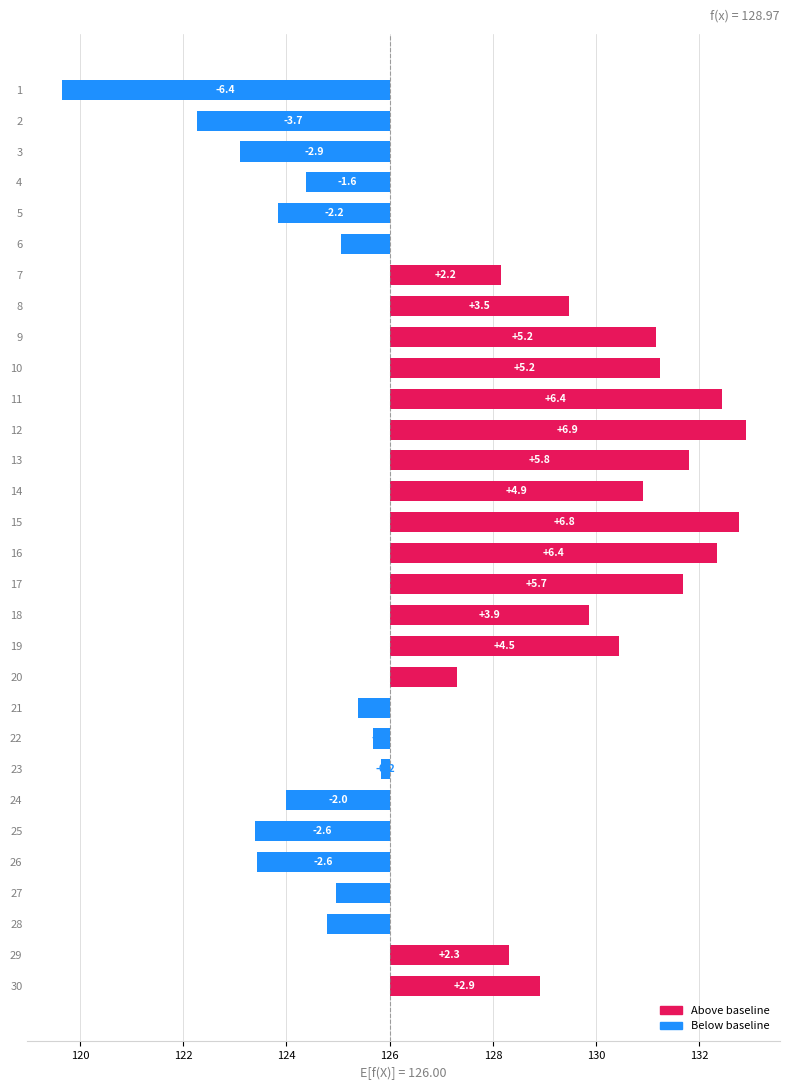

What is the approximate value at 7?

2.2